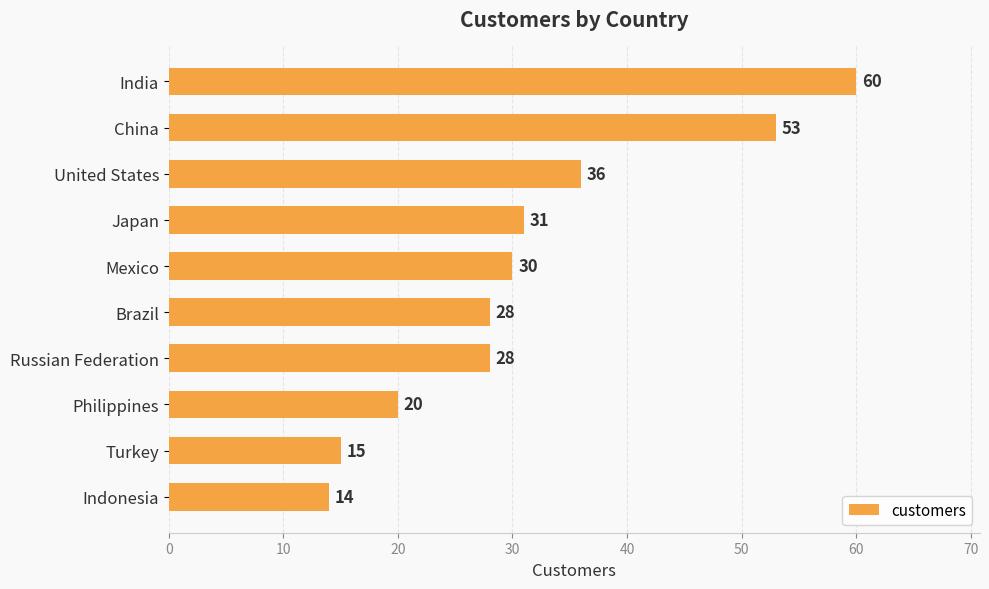

What is the difference between the values at India and China?

7